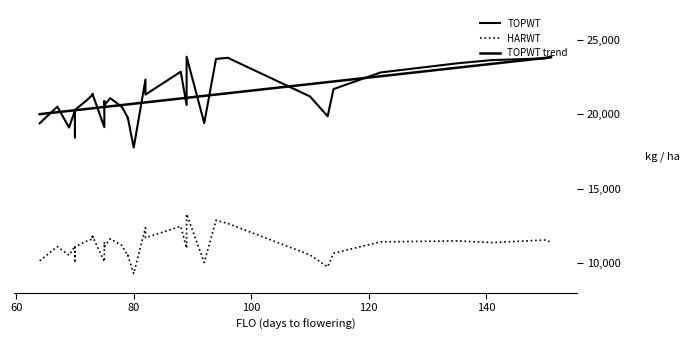

What is the lowest value of the HARWT series?

9301